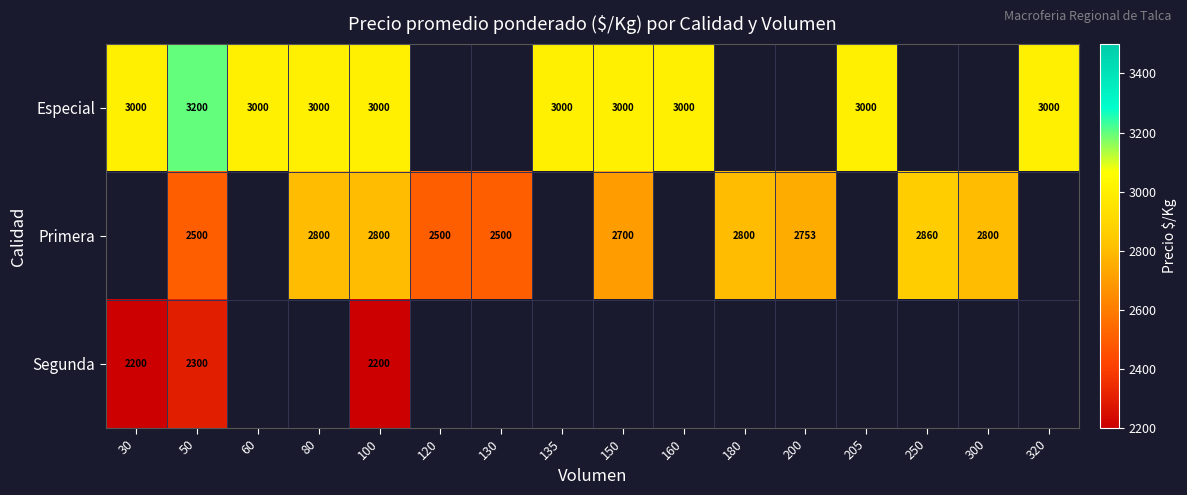

Between 135 and 205, which is larger?

135